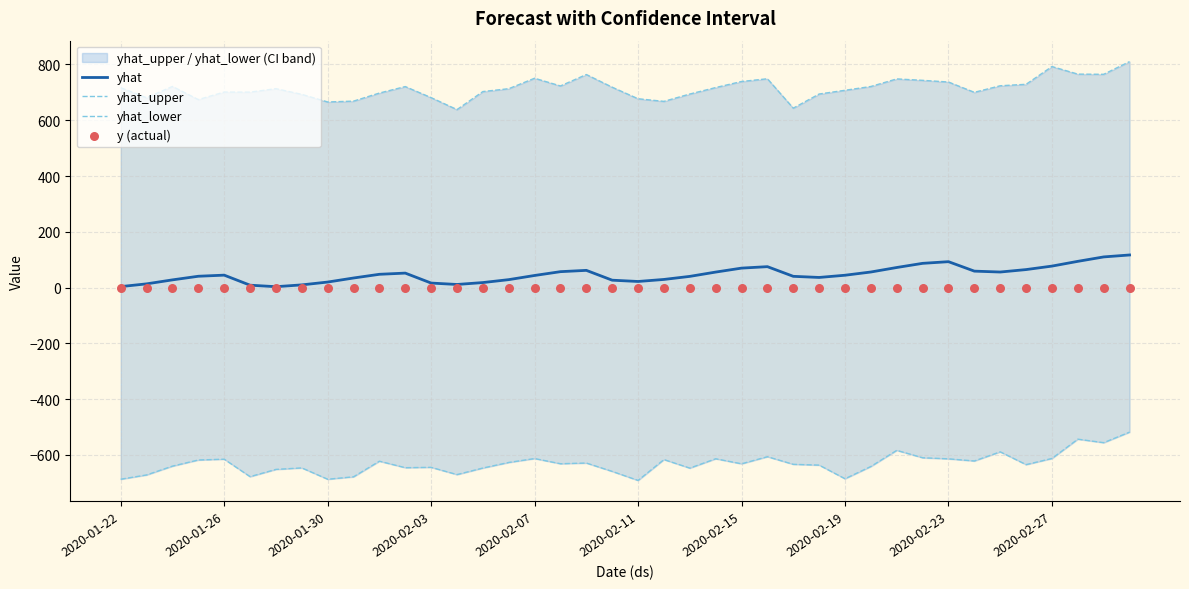

Is the value of yhat_lower at 19 greater than the value of yhat at 37?

No